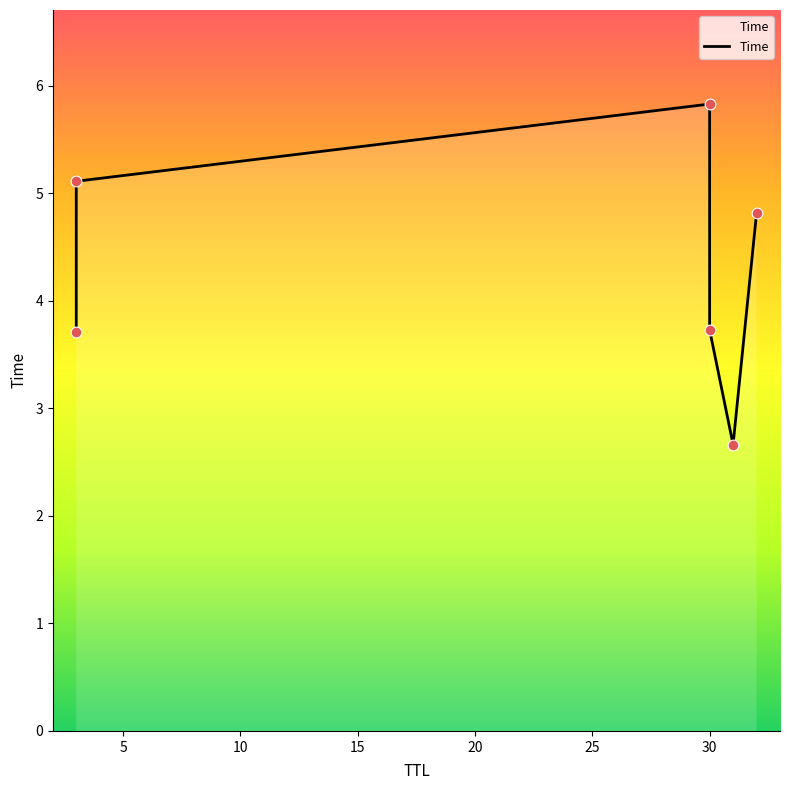

Between 25 and 15, which is larger?

25